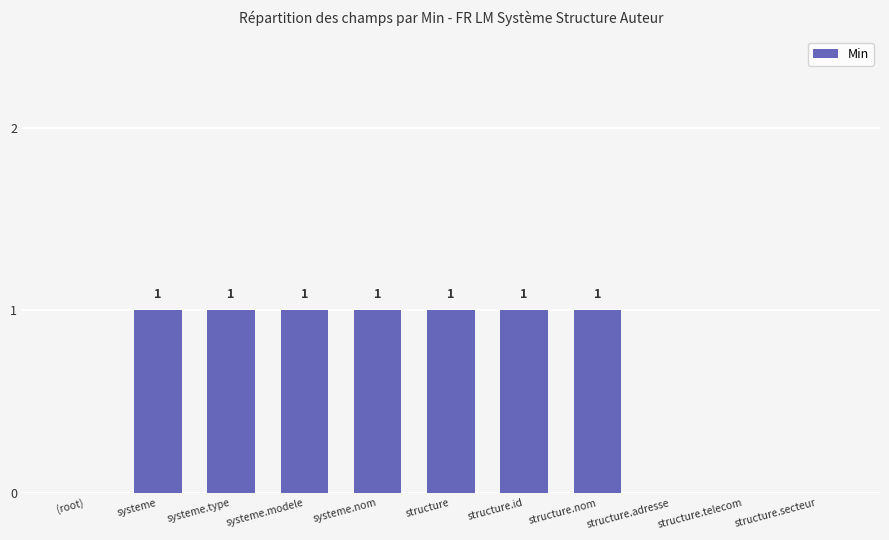

Is it true that the value at structure.telecom is 0?

True